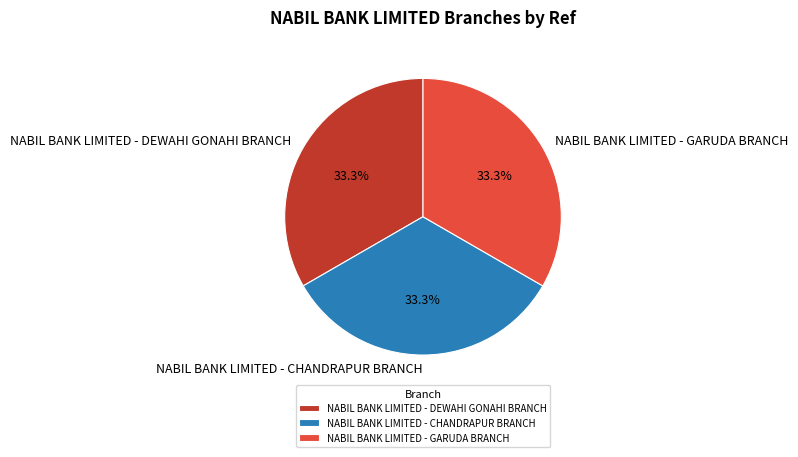

What is the total percentage of NABIL BANK LIMITED - DEWAHI GONAHI BRANCH and NABIL BANK LIMITED - CHANDRAPUR BRANCH?

66.7%